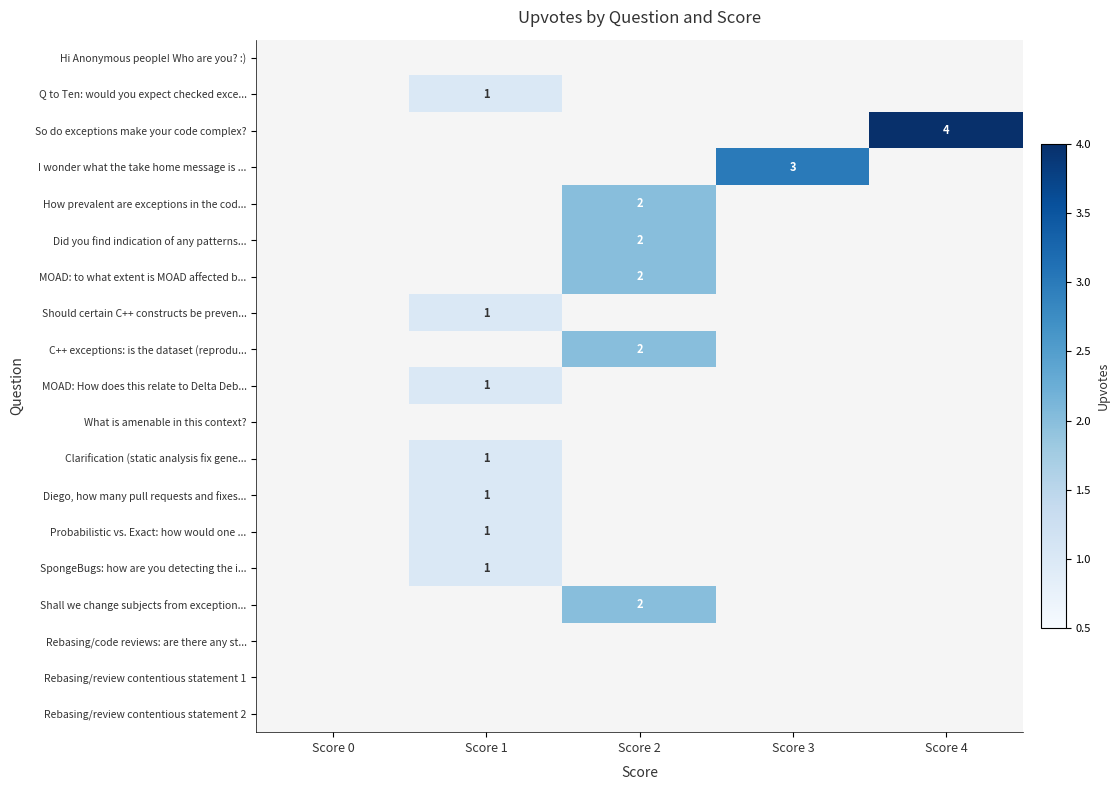

True or false: Shall we change subjects from exception... has a value of 2 at Score 2.

True